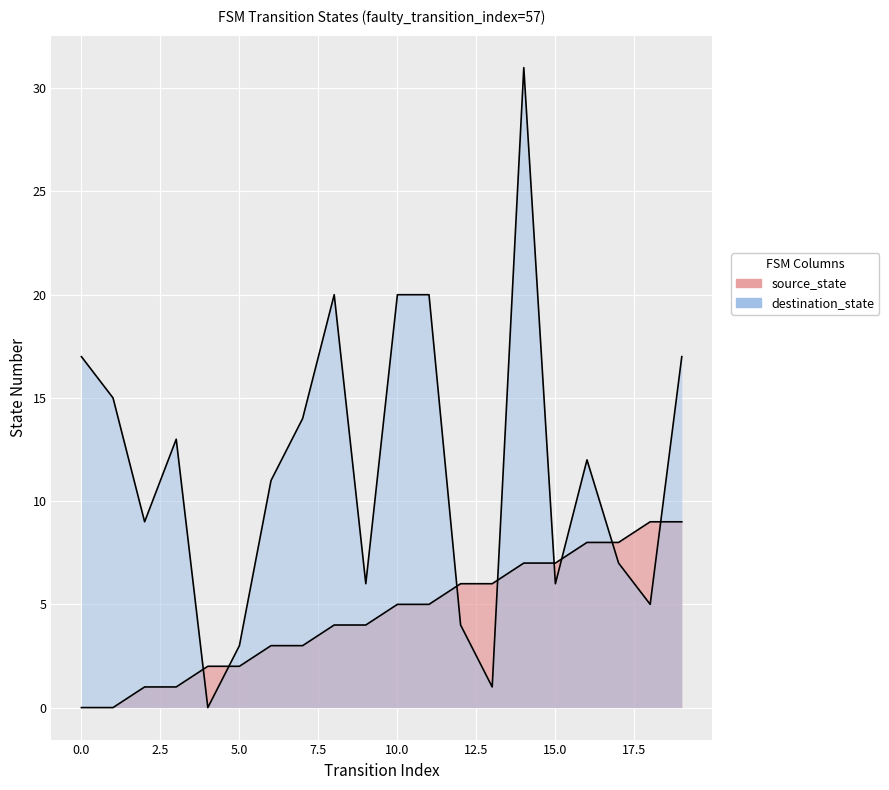

At how many categories does at least one series exceed 29?

1